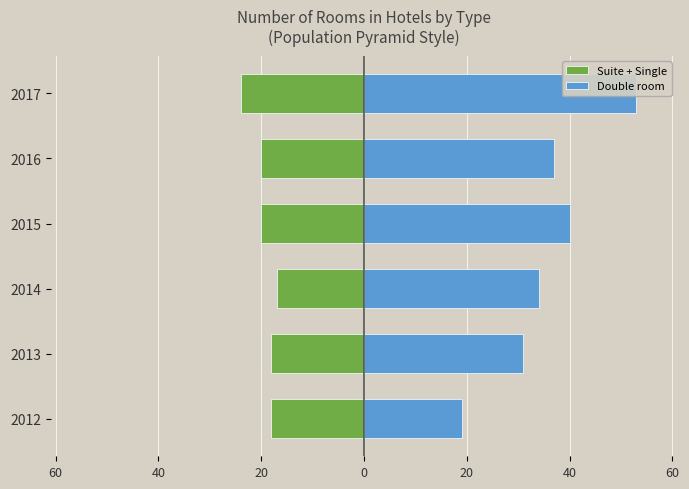

The Suite + Single series shows -20 at 2015. True or false?

True